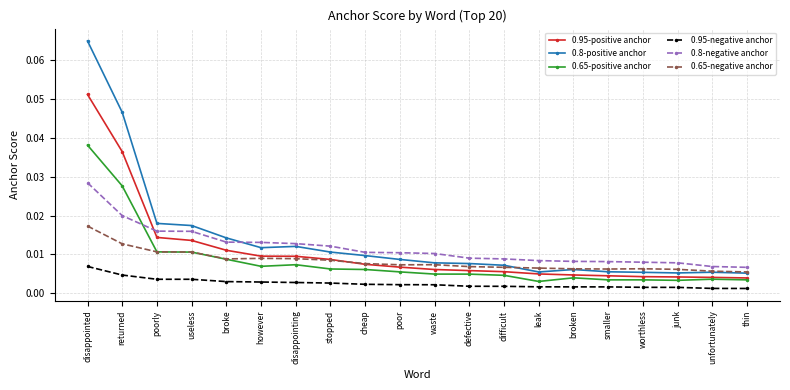

What are all the series names shown in the legend?

0.95-positive anchor, 0.8-positive anchor, 0.65-positive anchor, 0.95-negative anchor, 0.8-negative anchor, 0.65-negative anchor